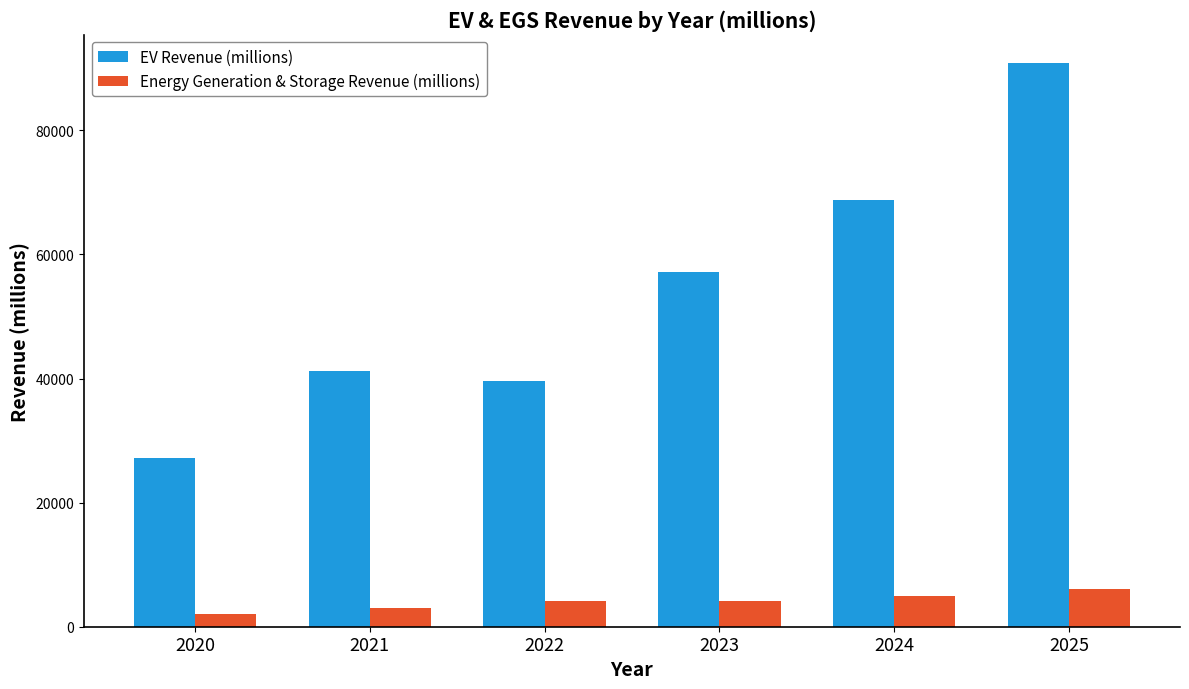

Which series has the largest total across all categories?

EV Revenue (millions)